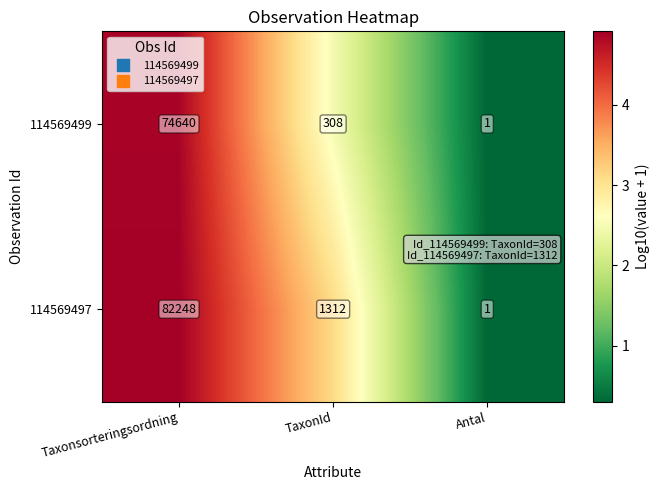

At how many categories does at least one series exceed 3?

2